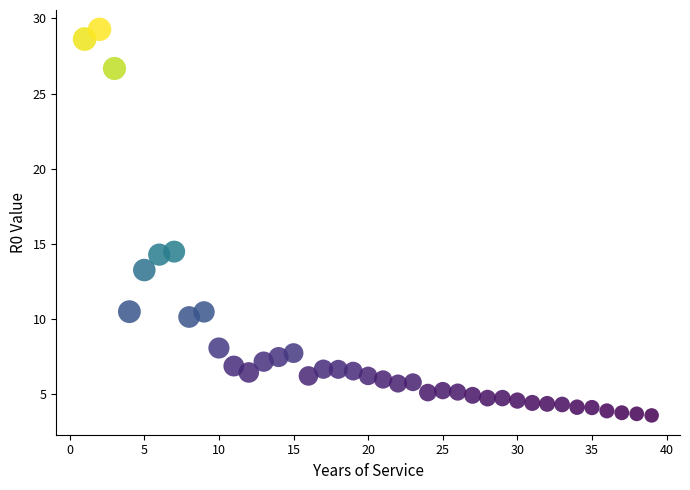

What is the range of Y values (max minus min)?

25.7